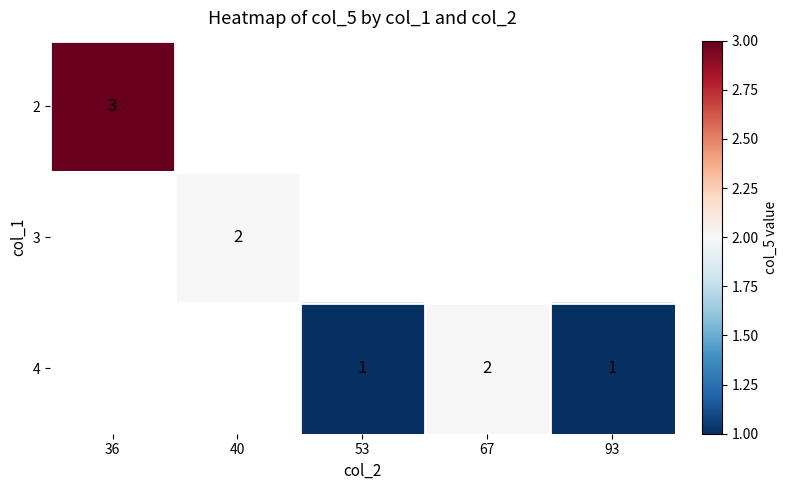

True or false: 2 has a value of 5 at 36.

False